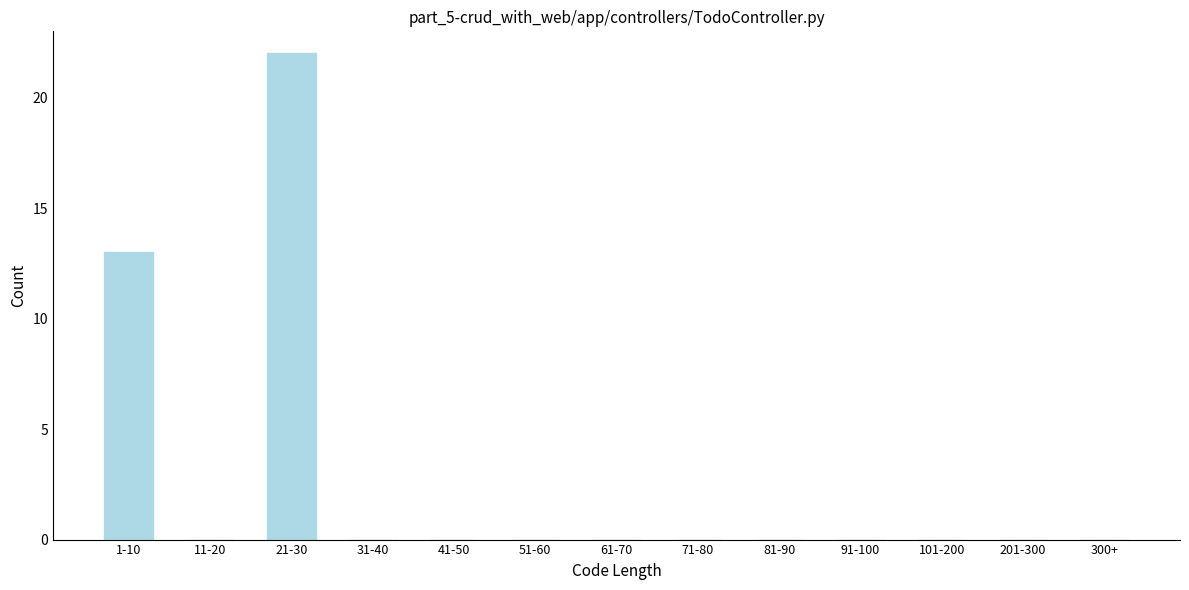

Reading left to right, transcribe all the data shown in this chart.

1-10=13	11-20=0	21-30=22	31-40=0	41-50=0	51-60=0	61-70=0	71-80=0	81-90=0	91-100=0	101-200=0	201-300=0	300+=0